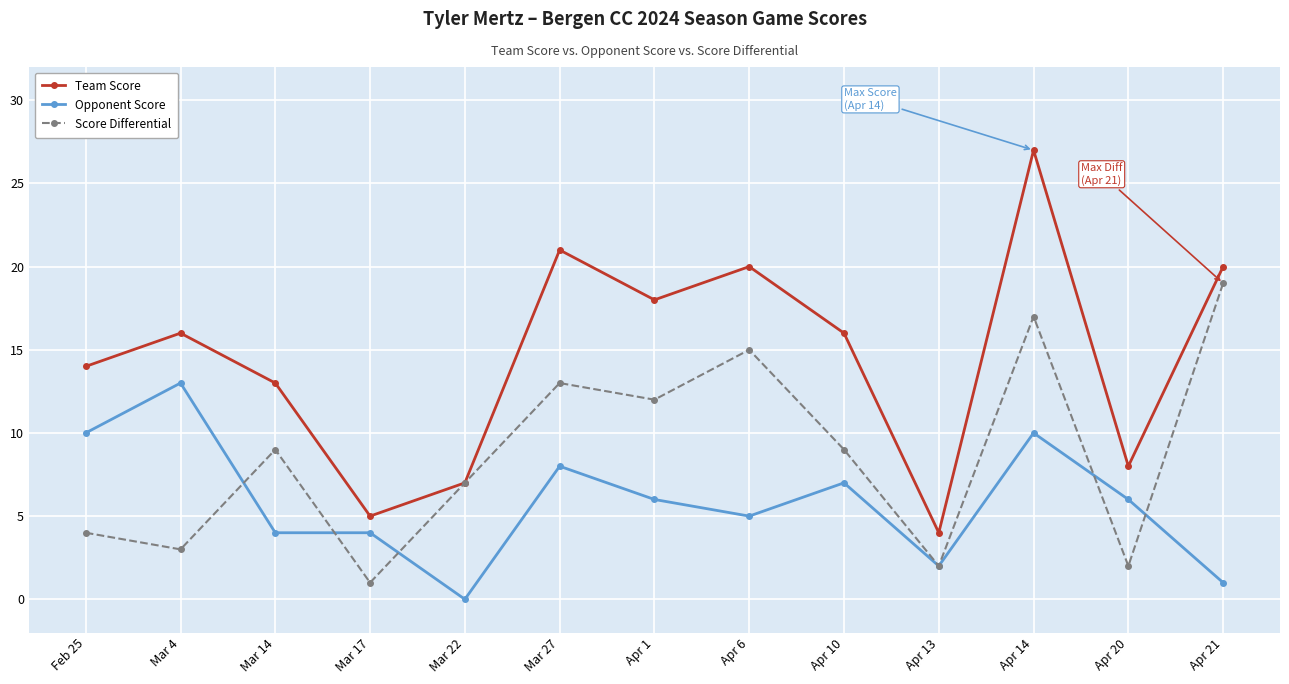

What is the spread (max minus min) of values at Apr 14?

17